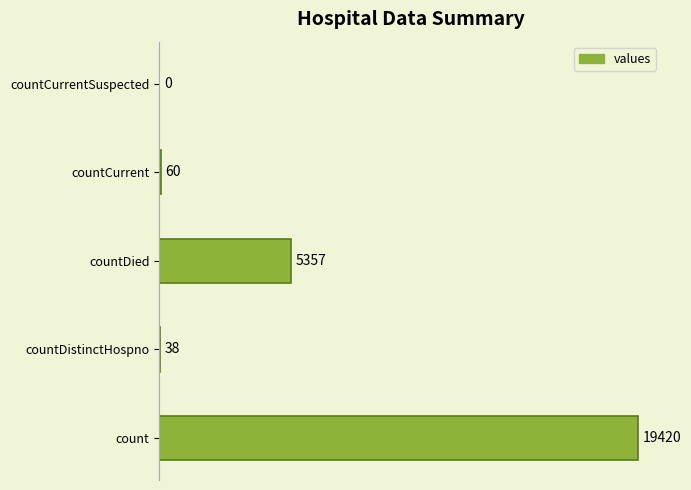

At which category does the chart reach its peak across all series?

count